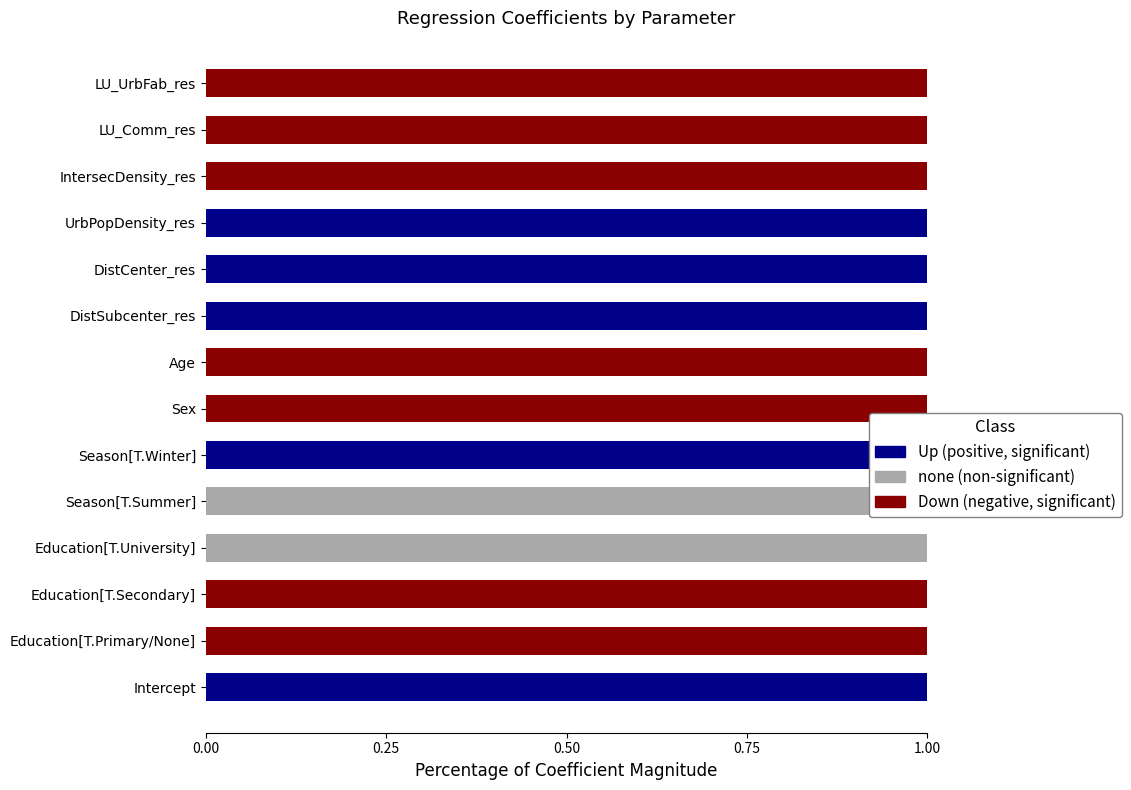

What are all the series names shown in the legend?

Down, none, Up